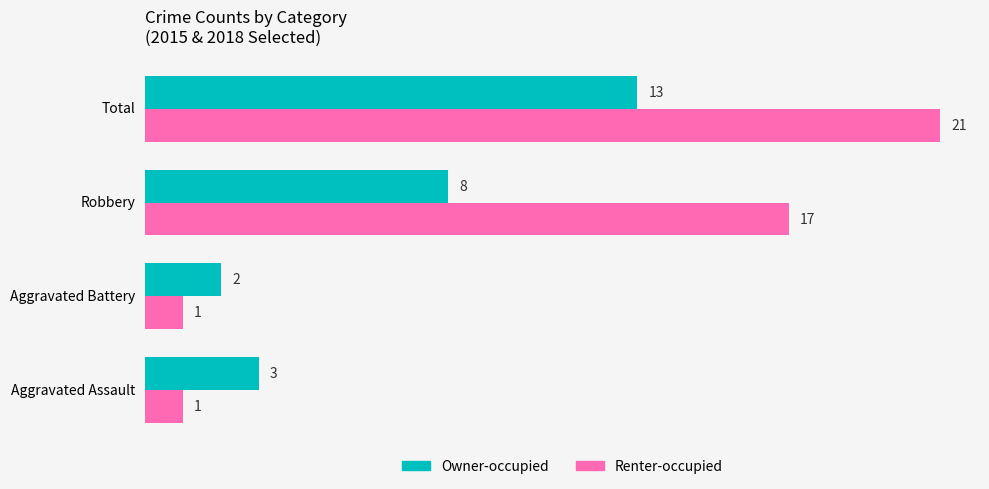

The Owner-occupied series shows 5 at Aggravated Assault. True or false?

False